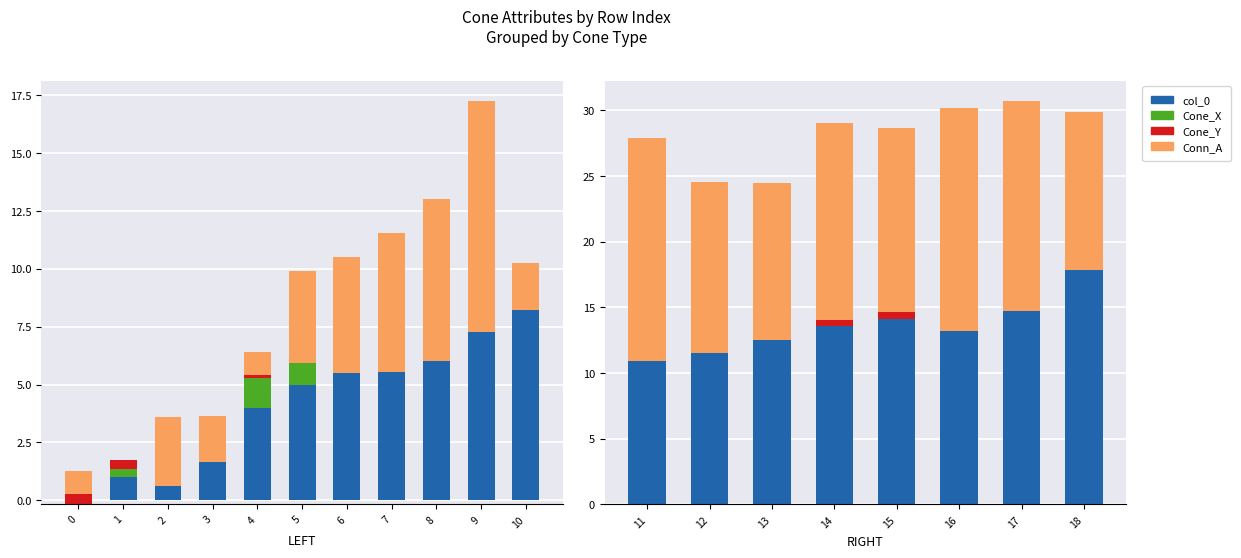

How many positive values does the Cone_X series have?

4